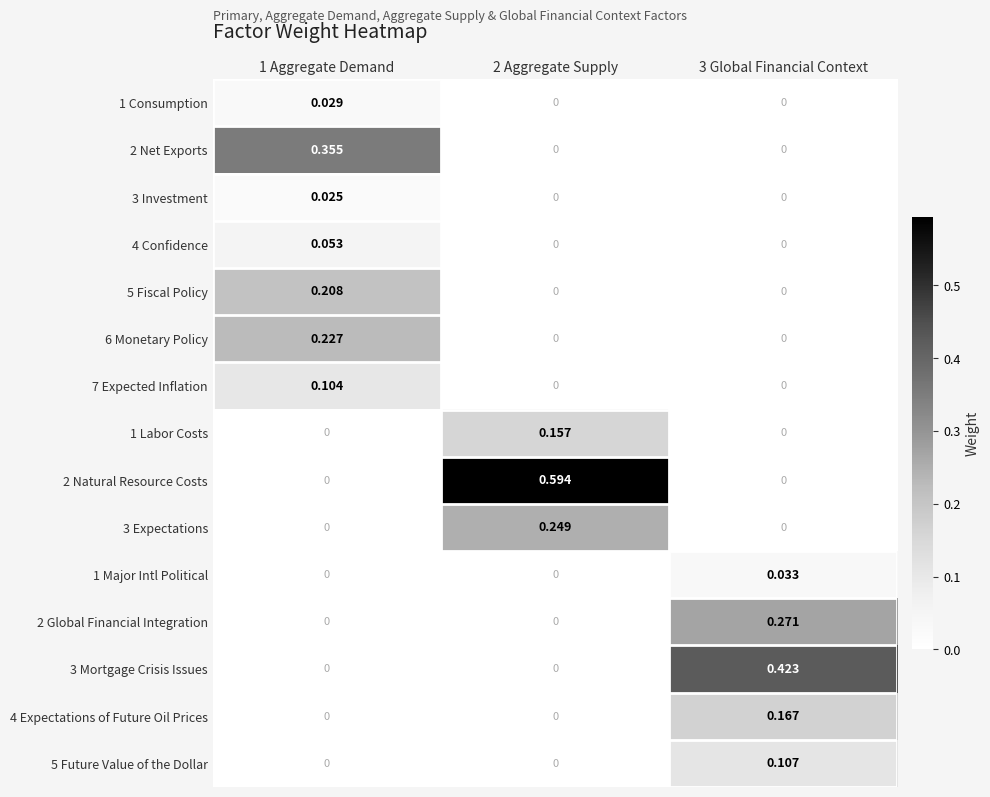

How many values in 2 Global Financial Integration are above zero?

1